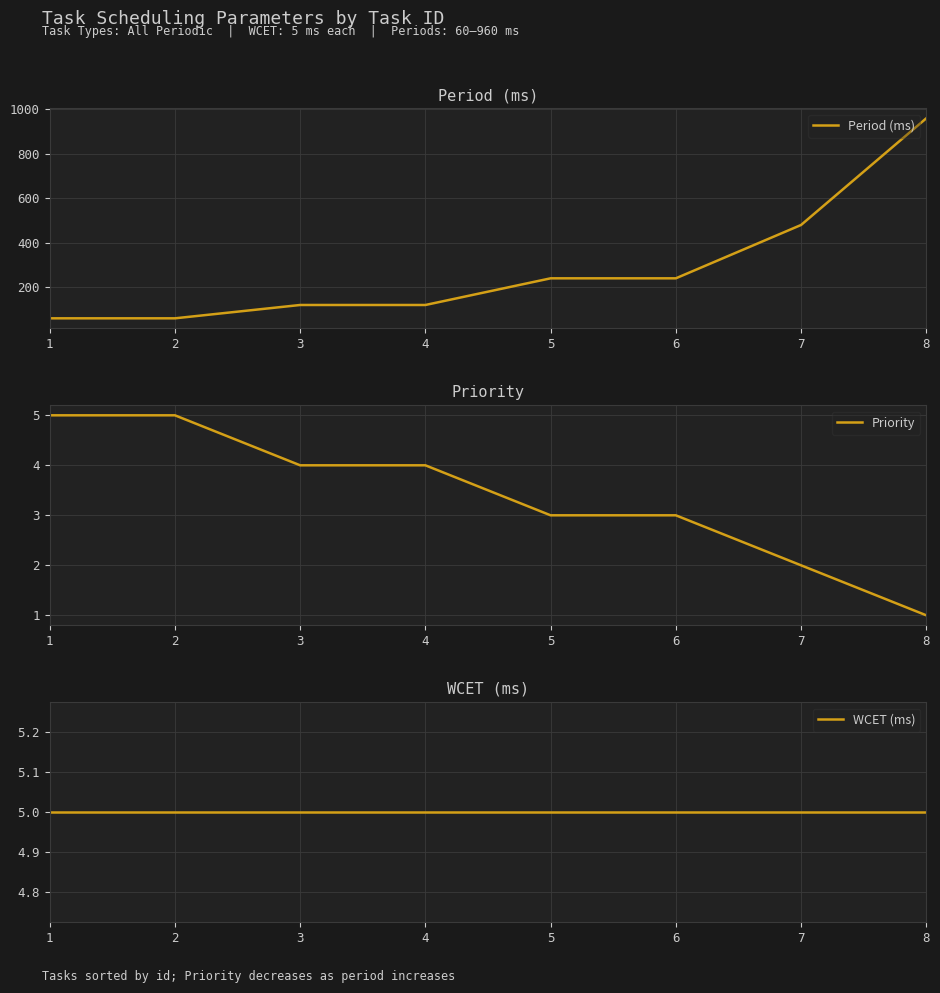

True or false: Period (ms) and WCET (ms) intersect in this chart.

False